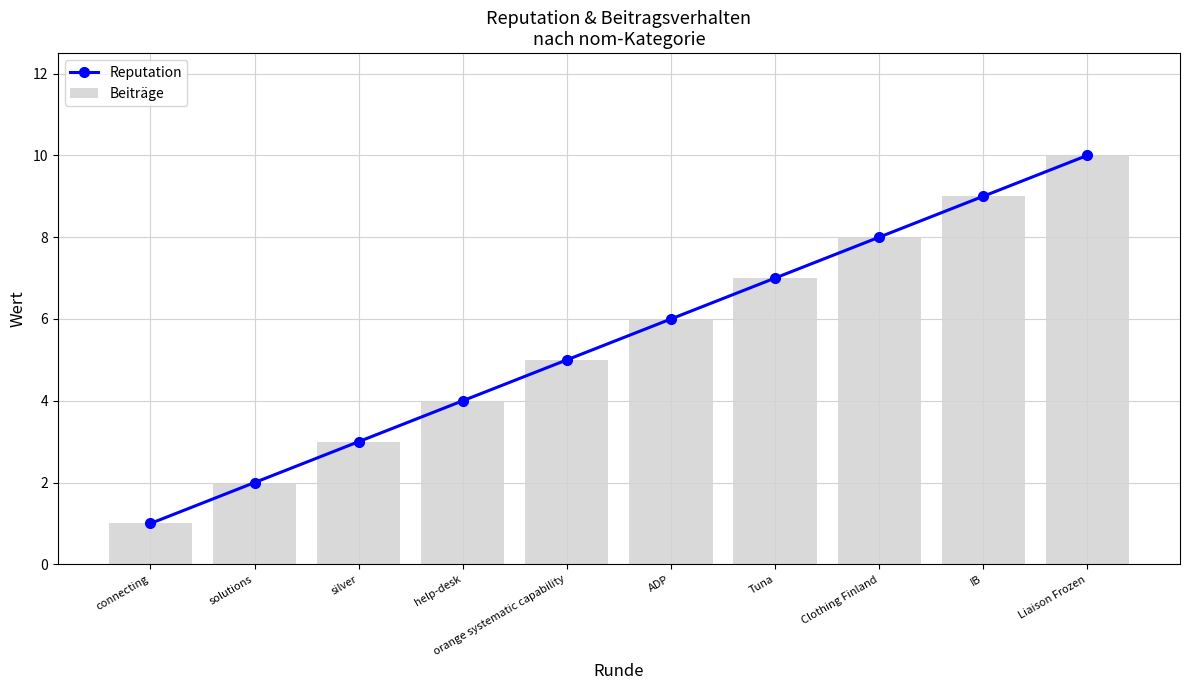

Which series has the widest spread of values?

Reputation